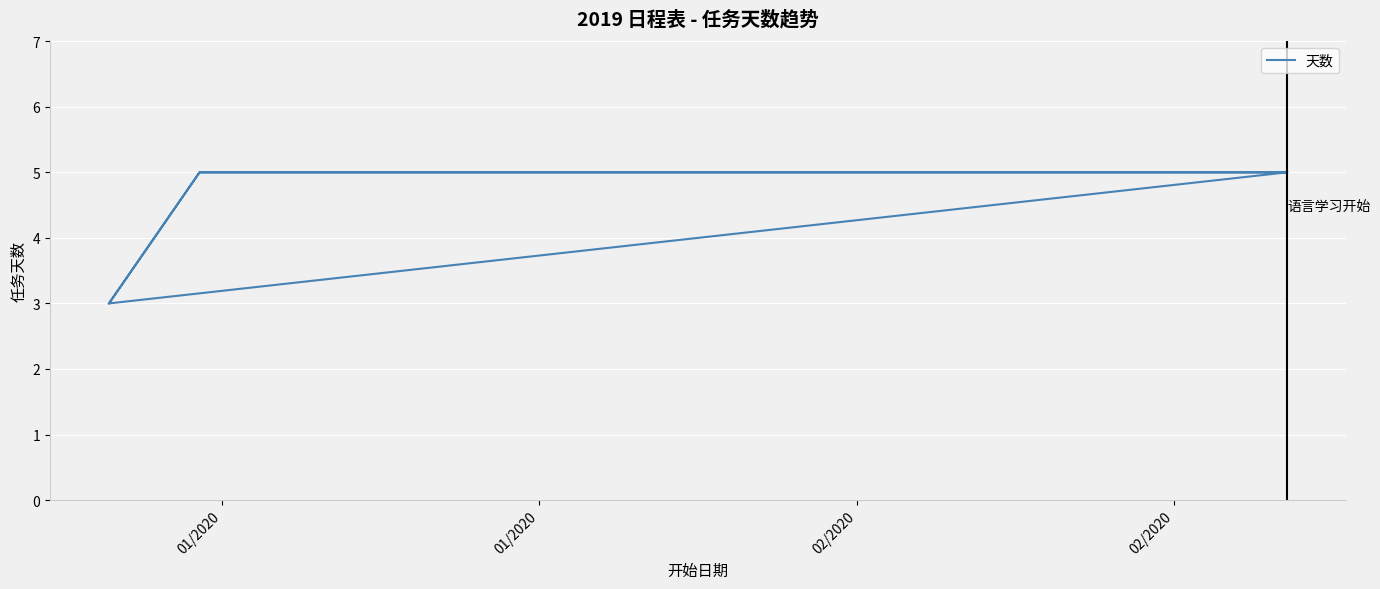

What is the value of the 19th point from the left?

5